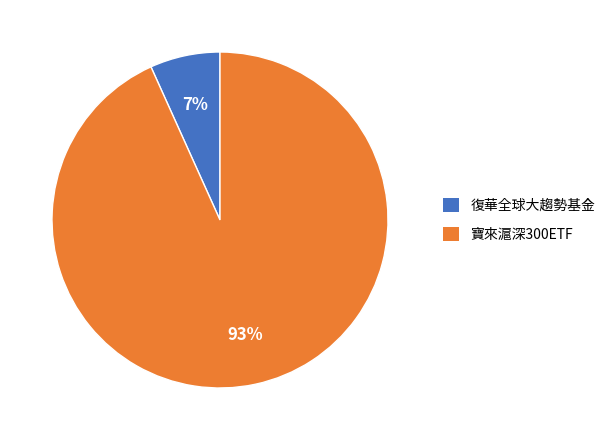

To the nearest percent, what is the combined percentage of 寶來滬深300ETF and 復華全球大趨勢基金?

100%